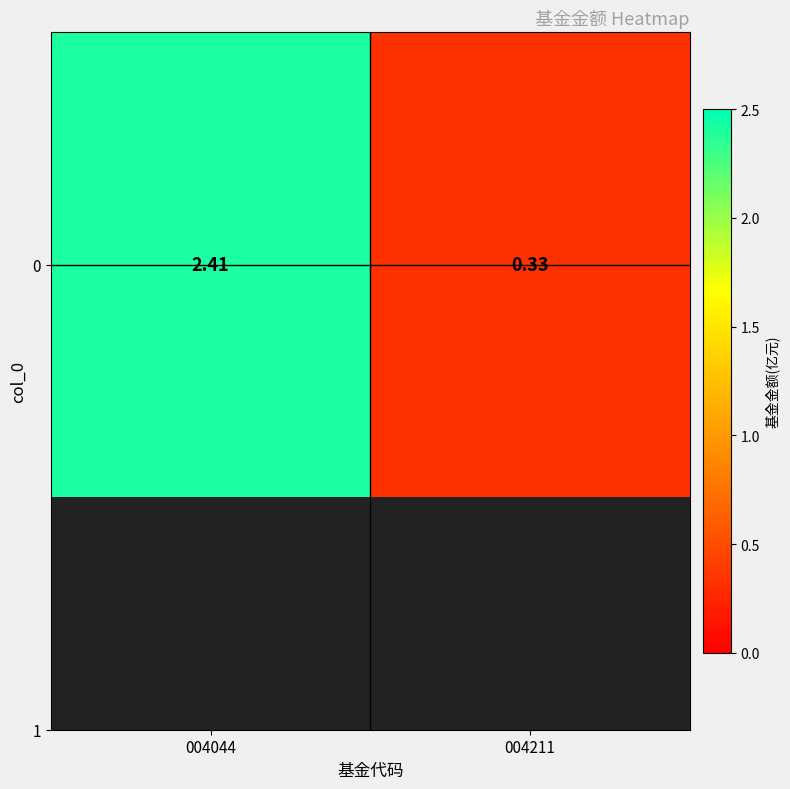

What is the difference between the values at 004044 and 004211?

2.1